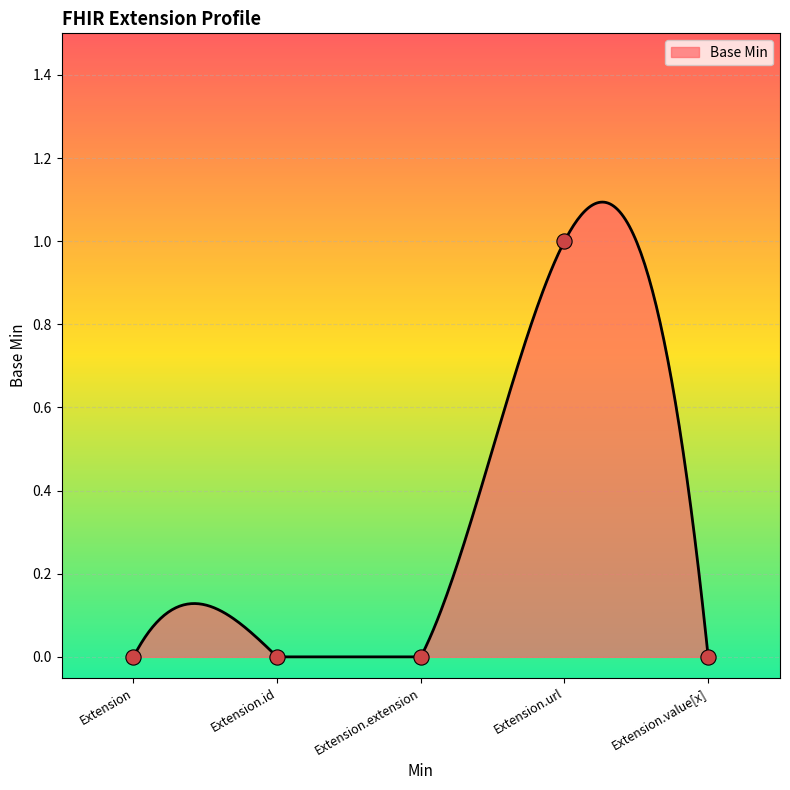

What is the change in value from Extension to Extension.url?

+1